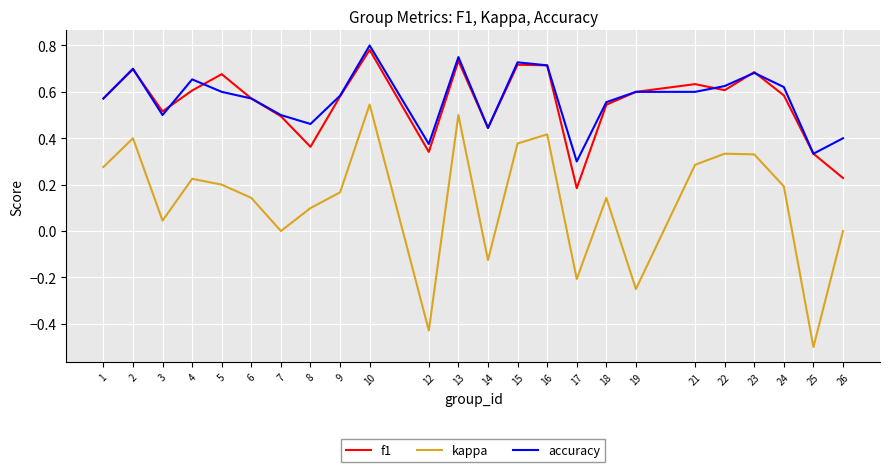

How many series are shown in this chart?

3